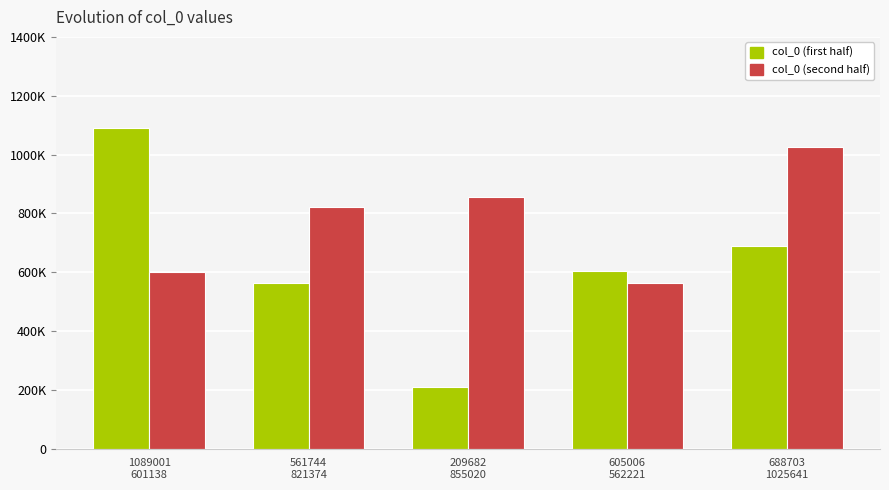

Reading right to left, what are all the values shown in this chart?

col_0 (first half): 688703	605006	209682	561744	1089001
col_0 (second half): 1025641	562221	855020	821374	601138